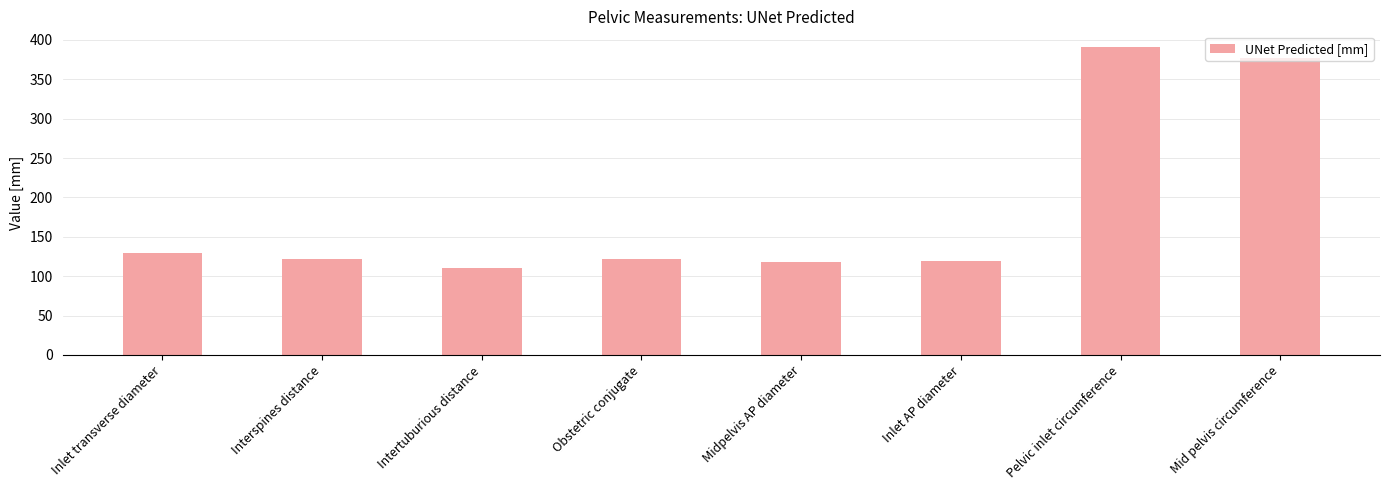

What is the change in value from Midpelvis AP diameter to Mid pelvis circumference?

+259.0